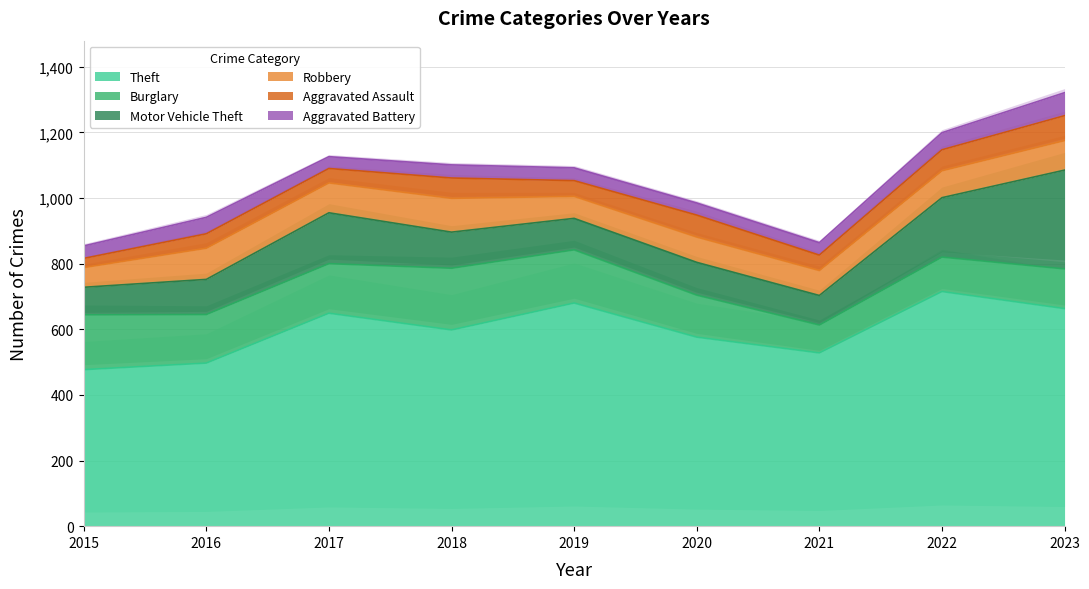

The Burglary series shows 61 at 2020. True or false?

False